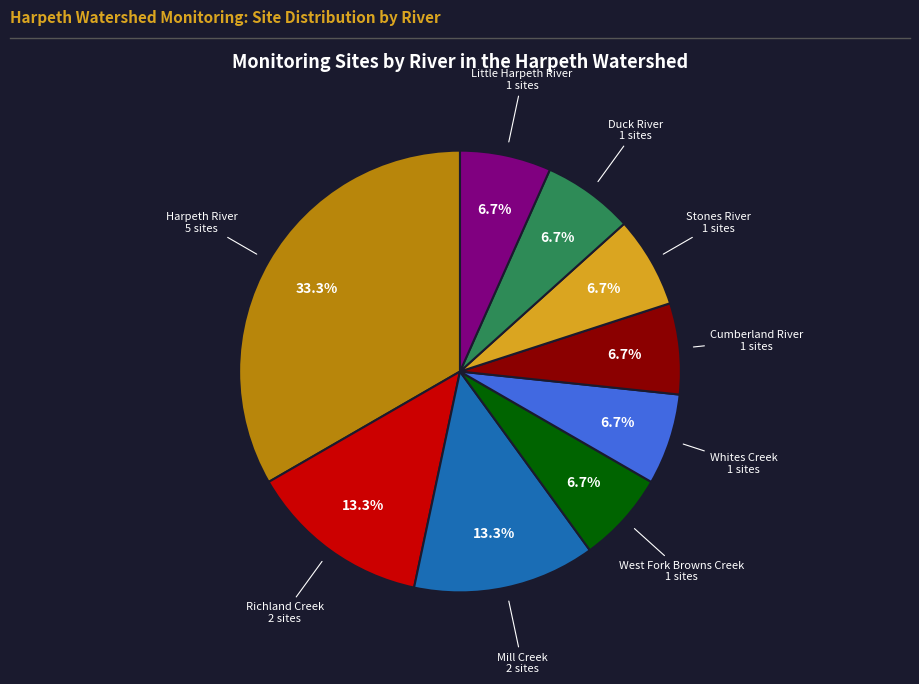

Does any single category account for the majority?

No